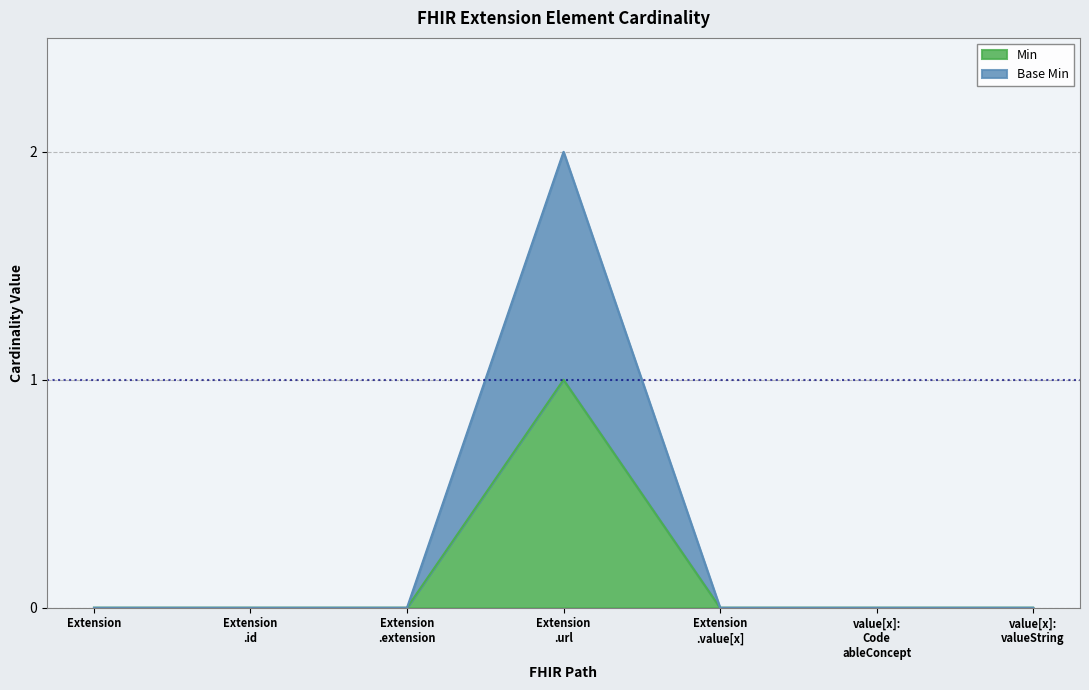

The Base Min series shows -1 at Extension .id. True or false?

False